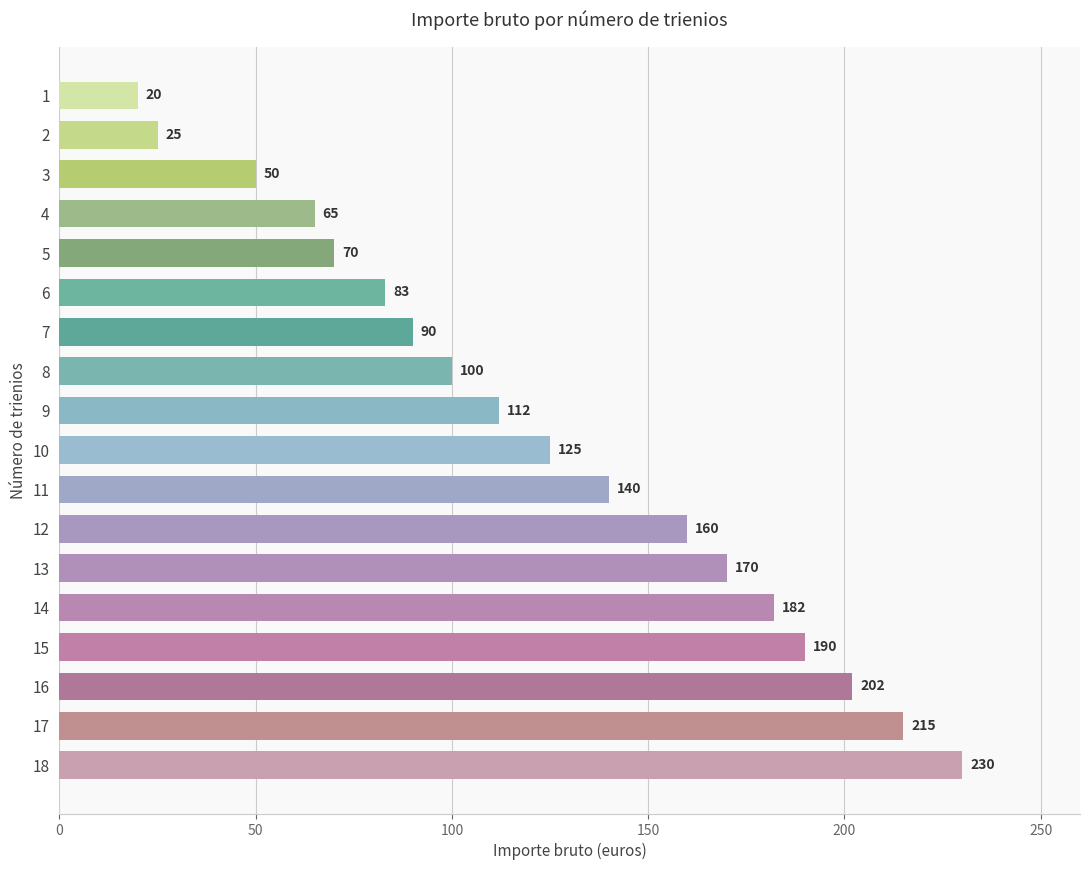

List the labels in order of value, smallest first.

1, 2, 3, 4, 5, 6, 7, 8, 9, 10, 11, 12, 13, 14, 15, 16, 17, 18